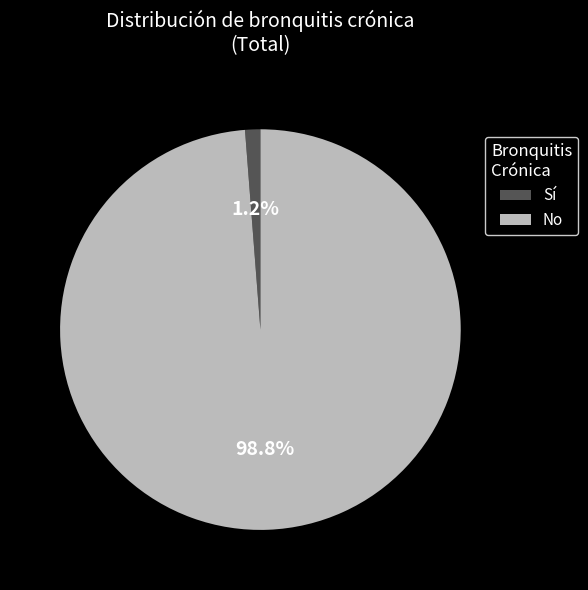

To the nearest percent, what is the difference between the largest and smallest slice percentages?

98%